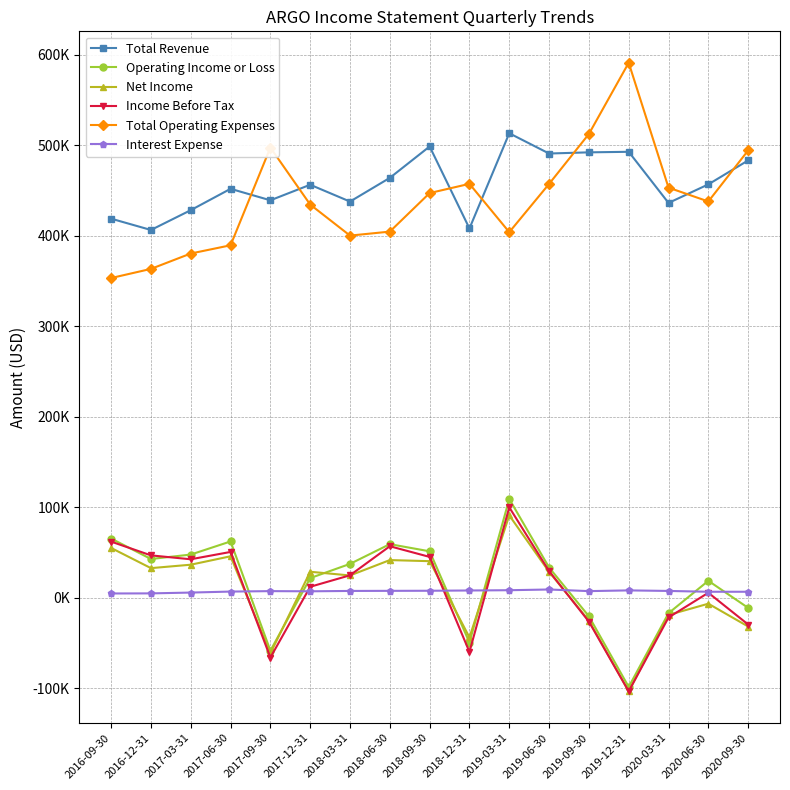

What is the sum of all Net Income values?

136800